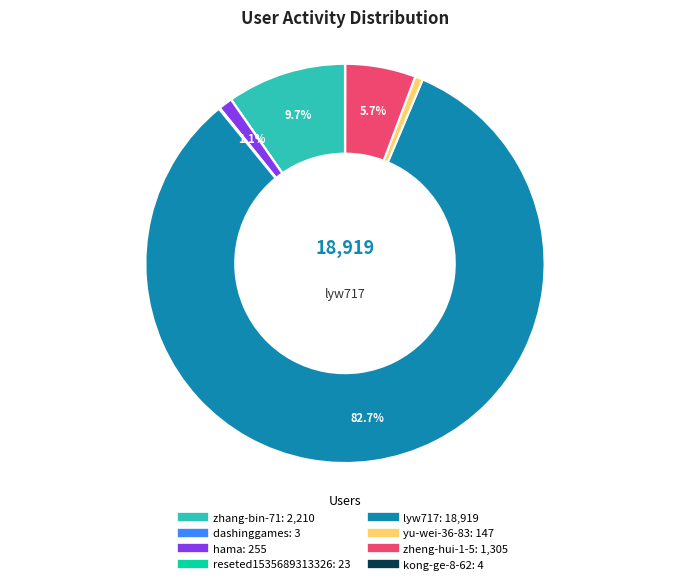

To the nearest percent, what is the difference between the largest and smallest slice percentages?

83%